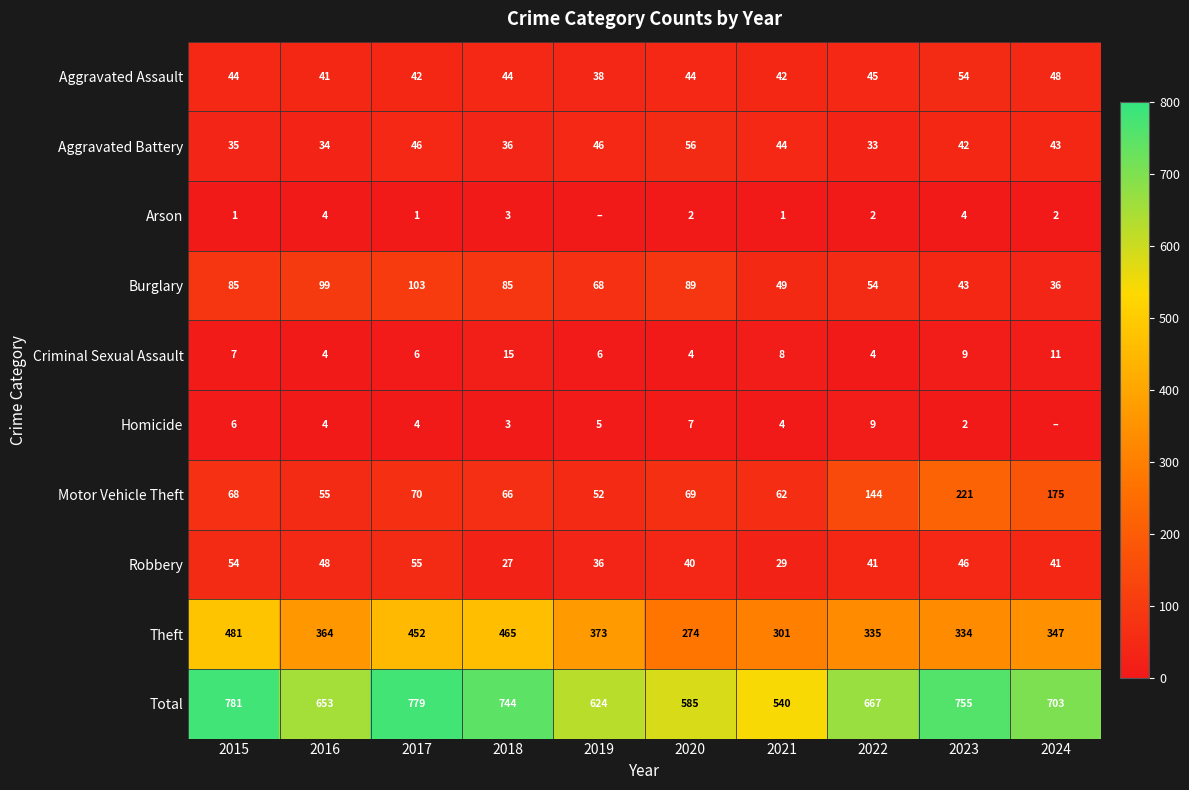

What is the average value of the Criminal Sexual Assault series?

7